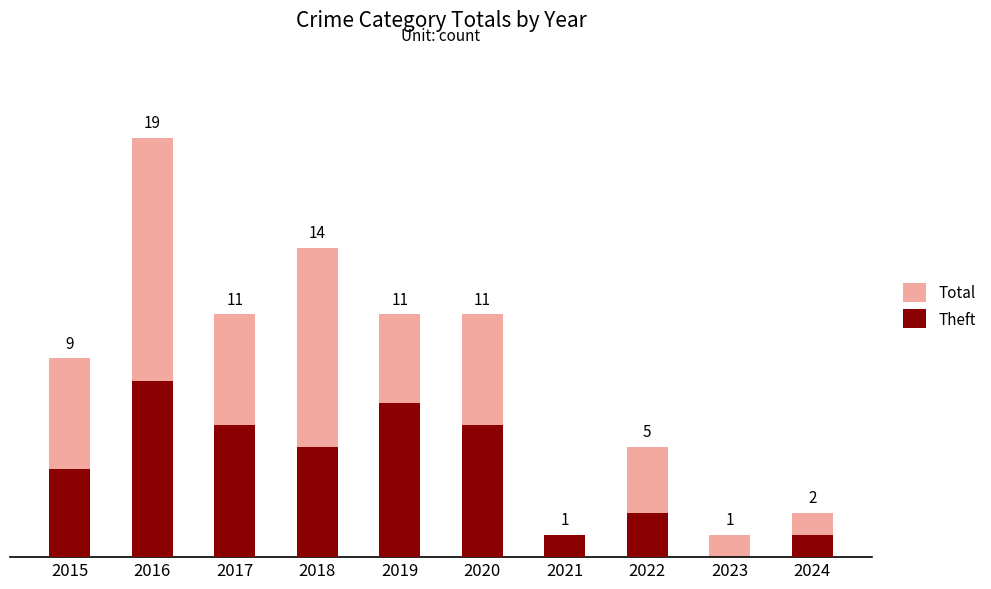

List the series in order of their peak value, lowest first.

Theft, Total